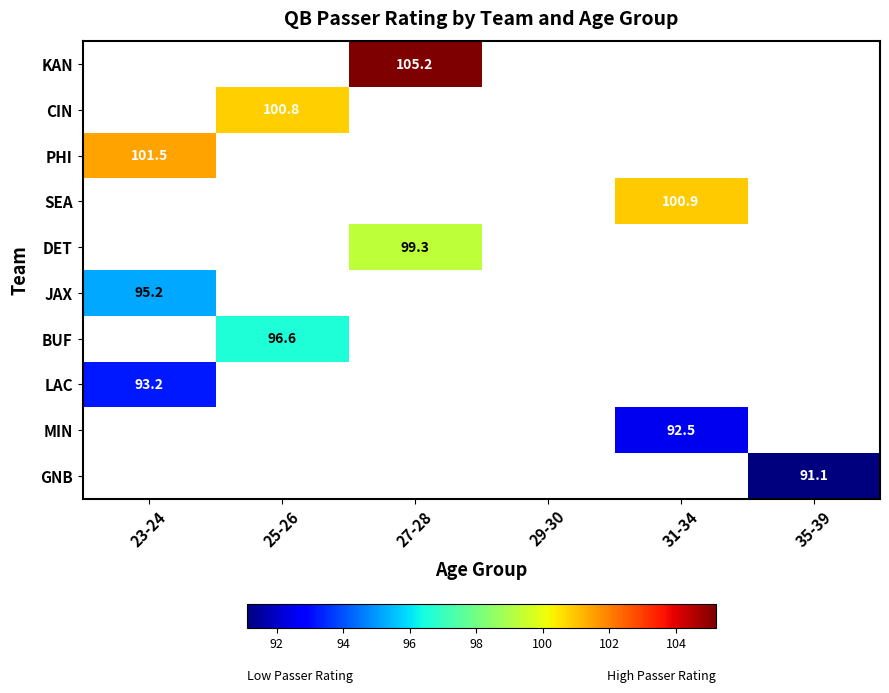

Is it true that BUF equals 96.6 at 25-26?

True